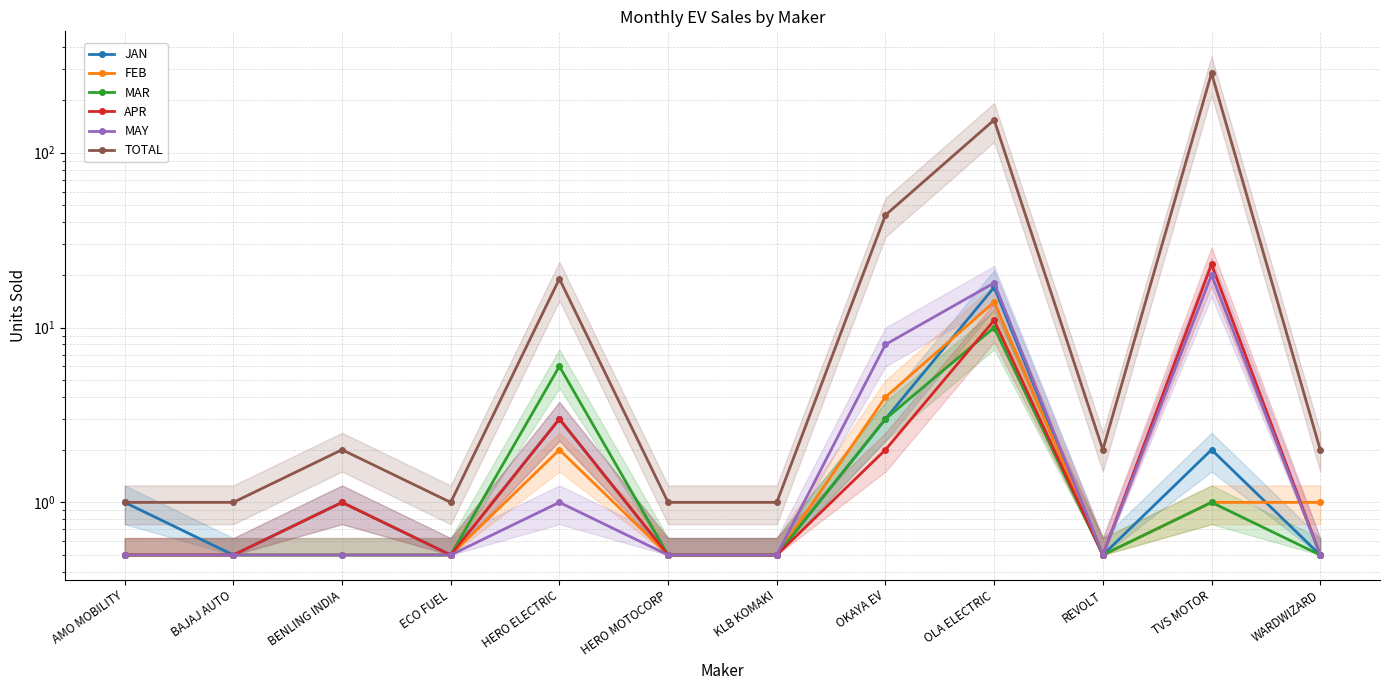

List the labels in order of FEB value, smallest first.

AMO MOBILITY, BAJAJ AUTO, BENLING INDIA, ECO FUEL, HERO MOTOCORP, KLB KOMAKI, REVOLT, TVS MOTOR, WARDWIZARD, HERO ELECTRIC, OKAYA EV, OLA ELECTRIC